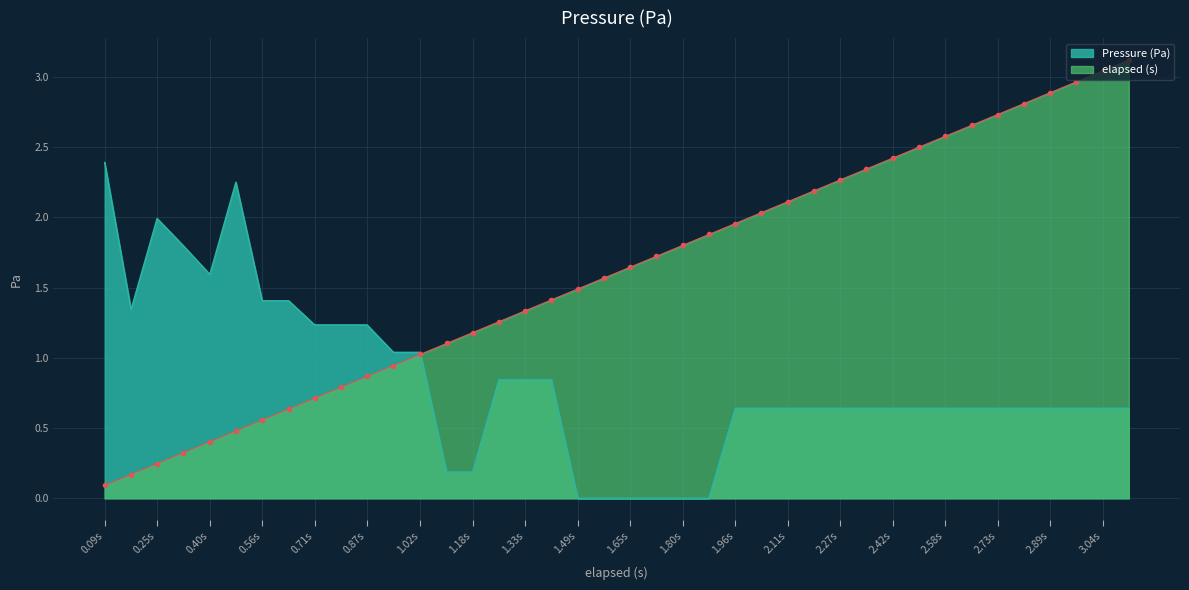

True or false: Pressure (Pa) has more than 1 interior local peaks.

True